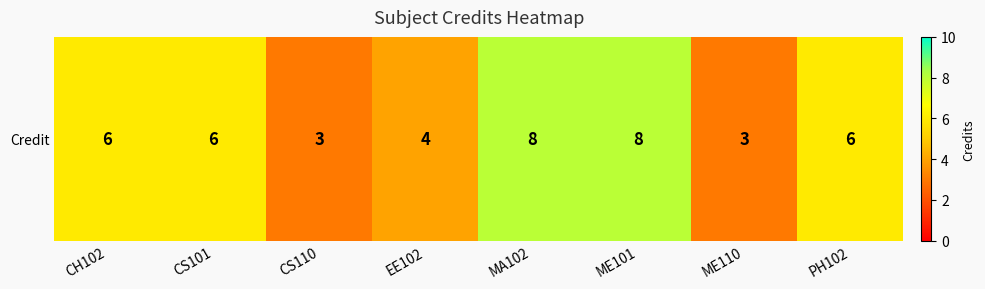

List the labels in order of value, largest first.

MA102, ME101, CH102, CS101, PH102, EE102, CS110, ME110